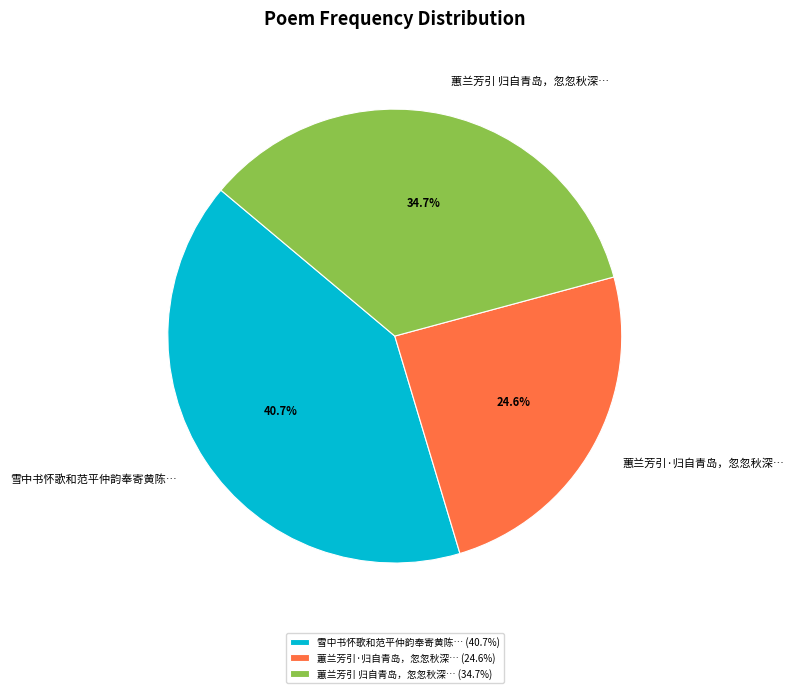

Is there a majority slice in this chart?

No